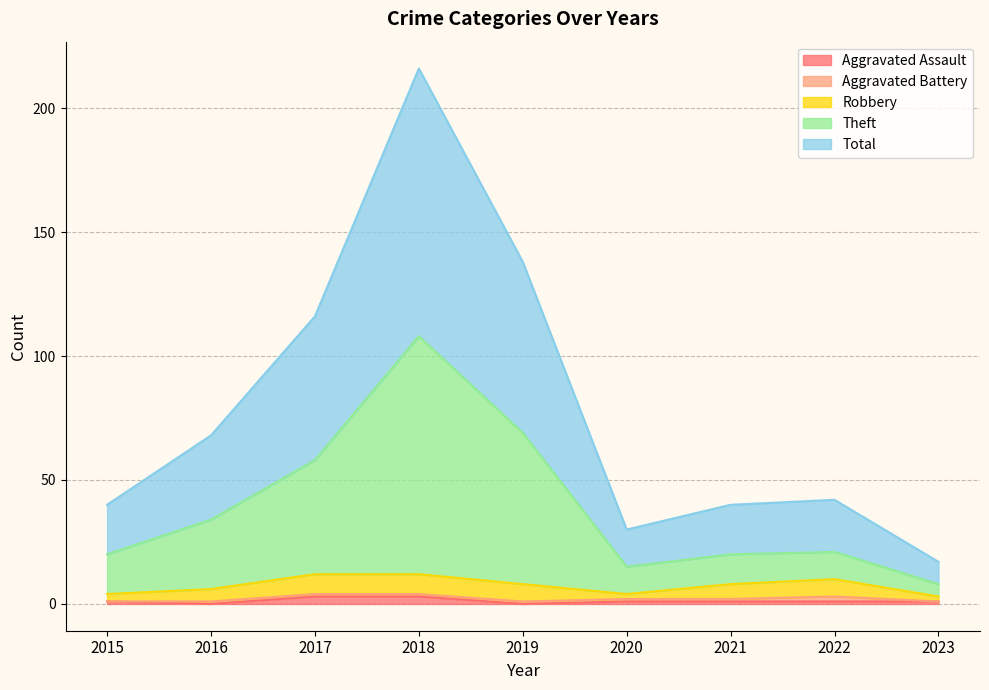

Does the chart have visible grid lines?

Yes